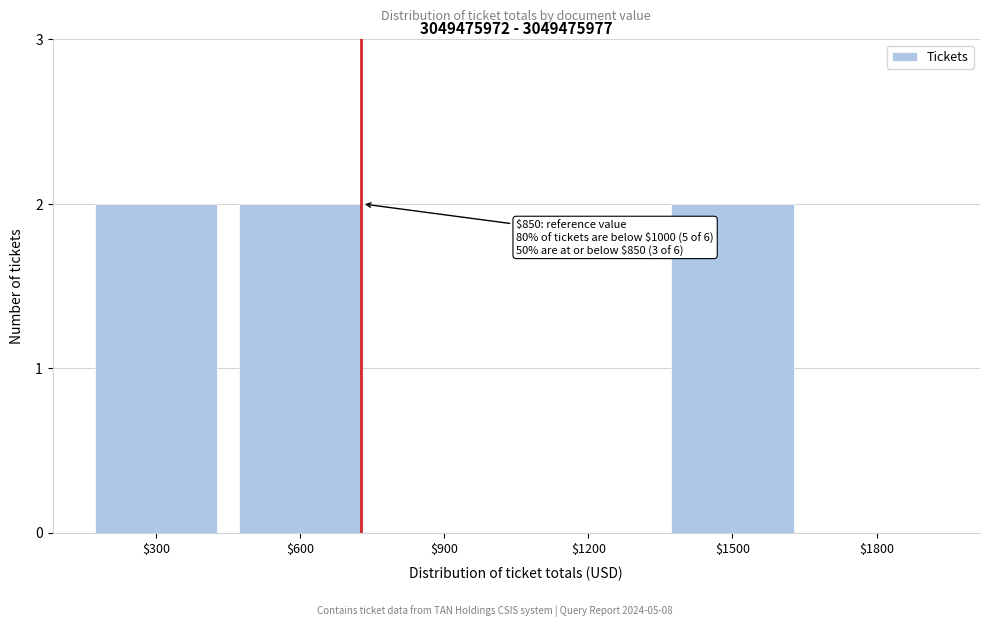

The value at $1500 is 2. True or false?

True